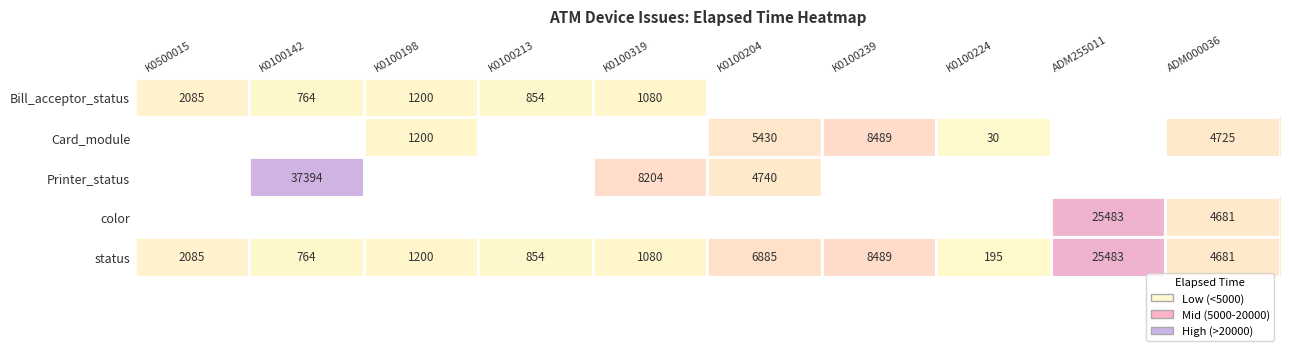

What is the difference between the highest and lowest values at K0100319?

7124.0